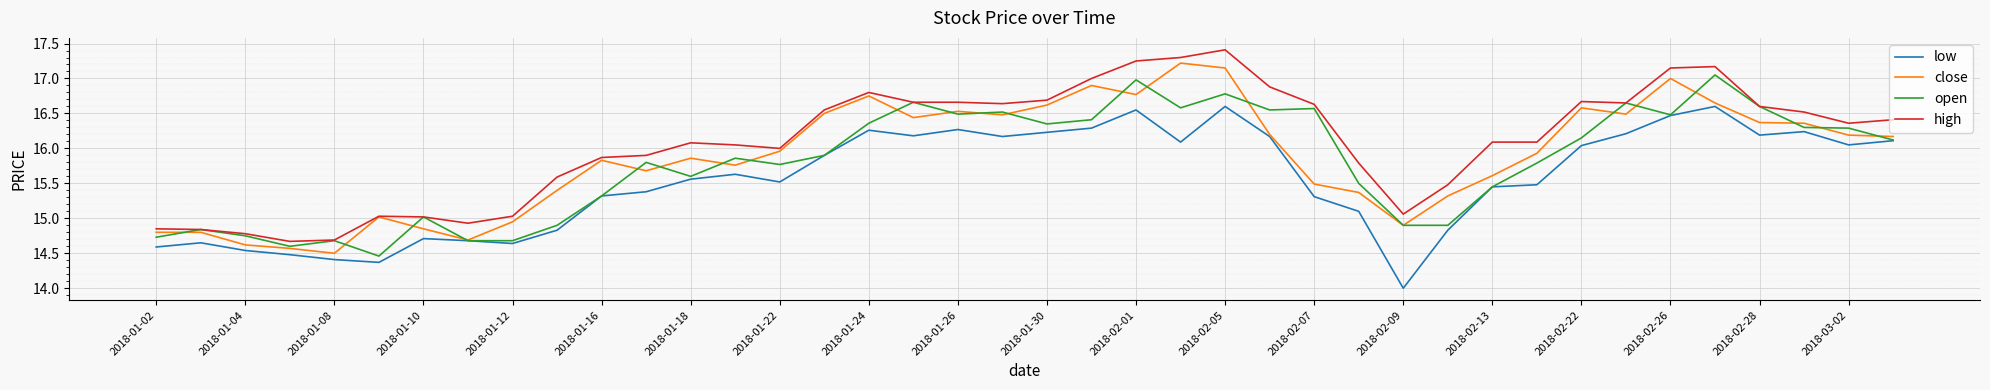

Rank the series by their maximum value, from lowest to highest.

low, open, close, high